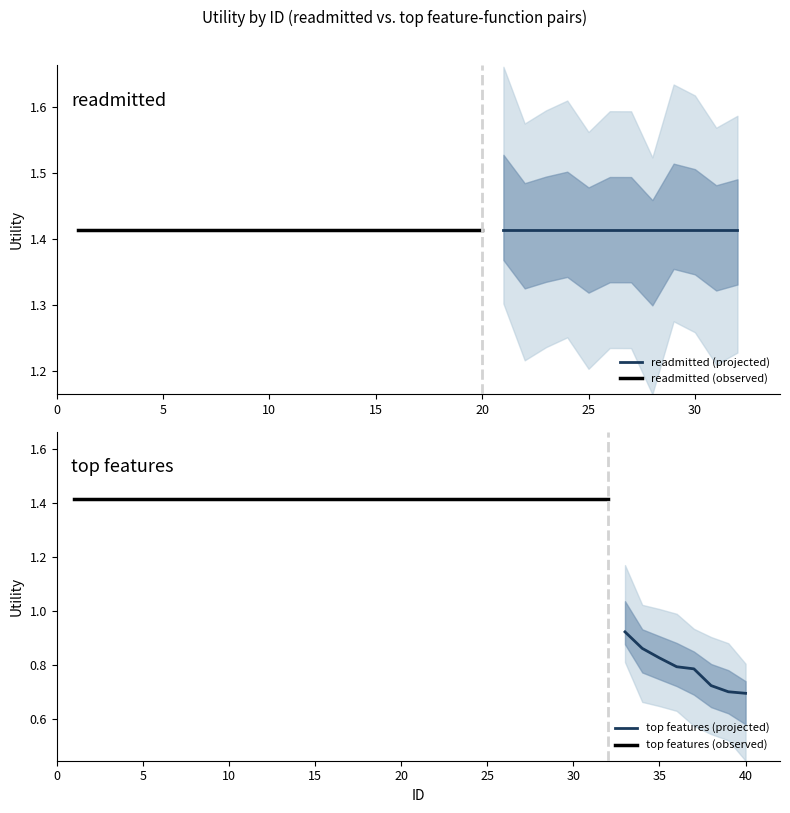

True or false: readmitted has more than 2 interior local peaks.

False